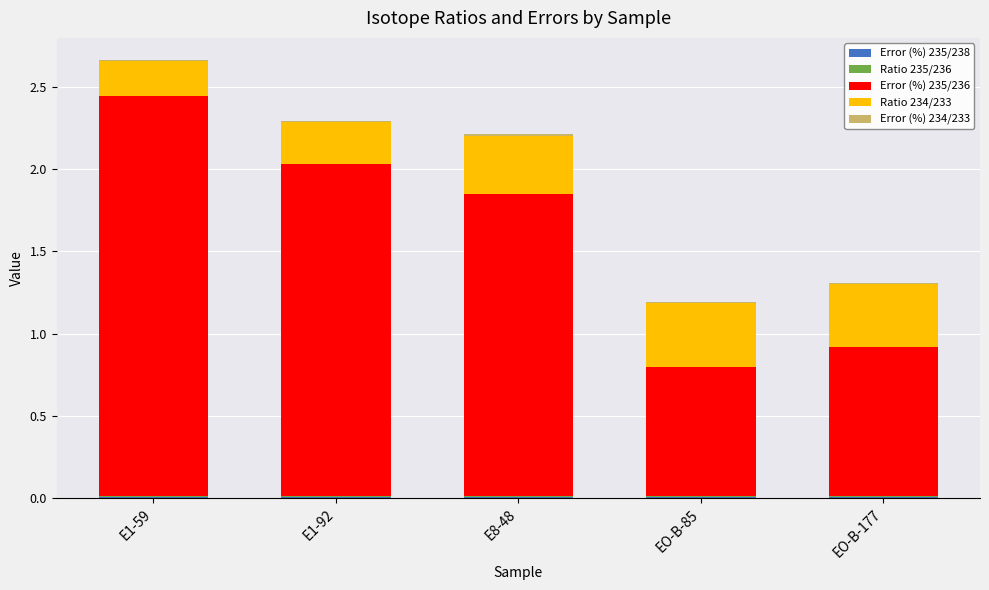

At which category is the sum across all series the highest?

E1-59